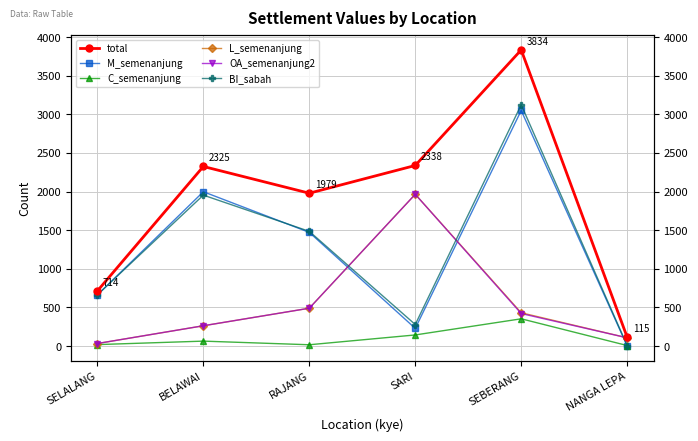

Between BELAWAI and SEBERANG, which is larger?

SEBERANG